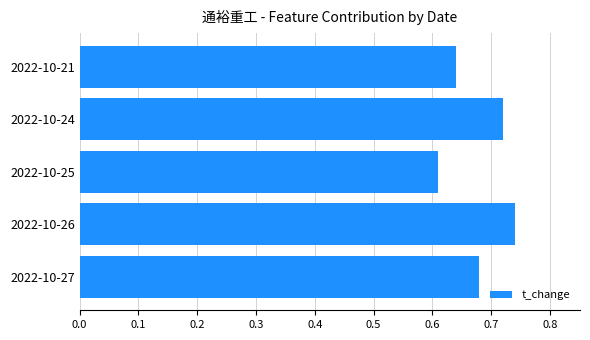

Which category has the lowest value across all series?

2022-10-25